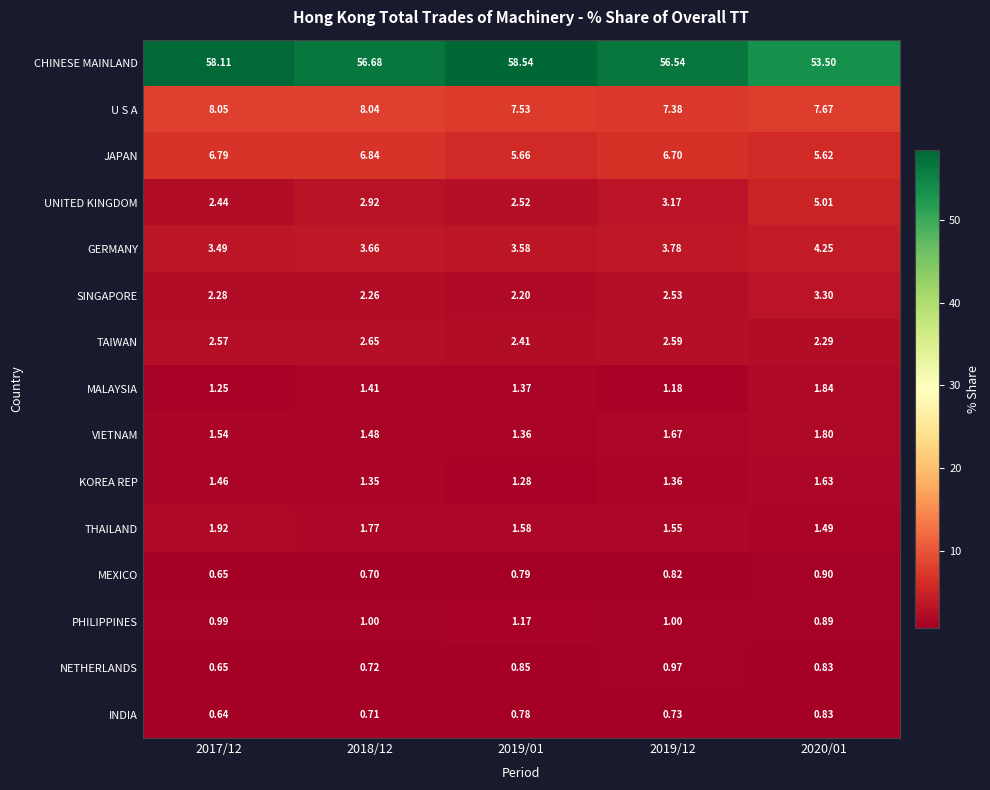

Is the value of INDIA at 2017/12 greater than the value of THAILAND at 2018/12?

No